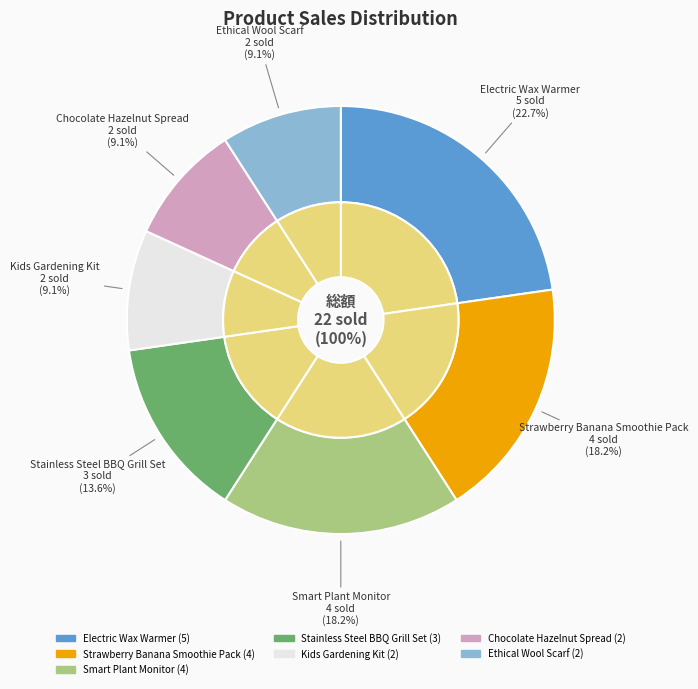

To the nearest percent, what is the combined percentage of Stainless Steel BBQ Grill Set and Kids Gardening Kit?

23%